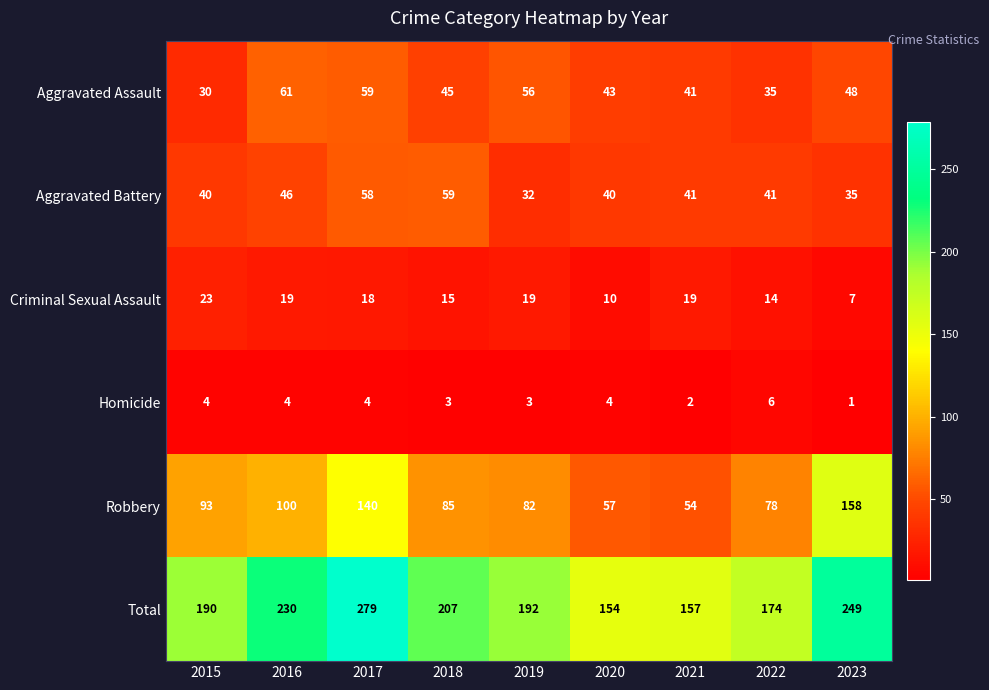

True or false: Aggravated Assault has a value of 30 at 2015.

True